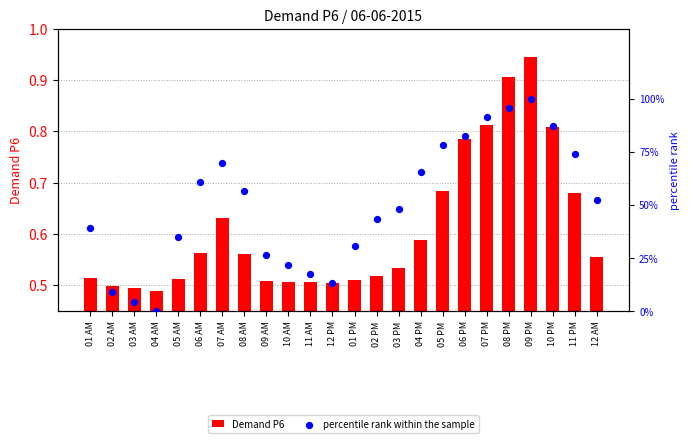

What is the total value across all series at 12 PM?

0.6